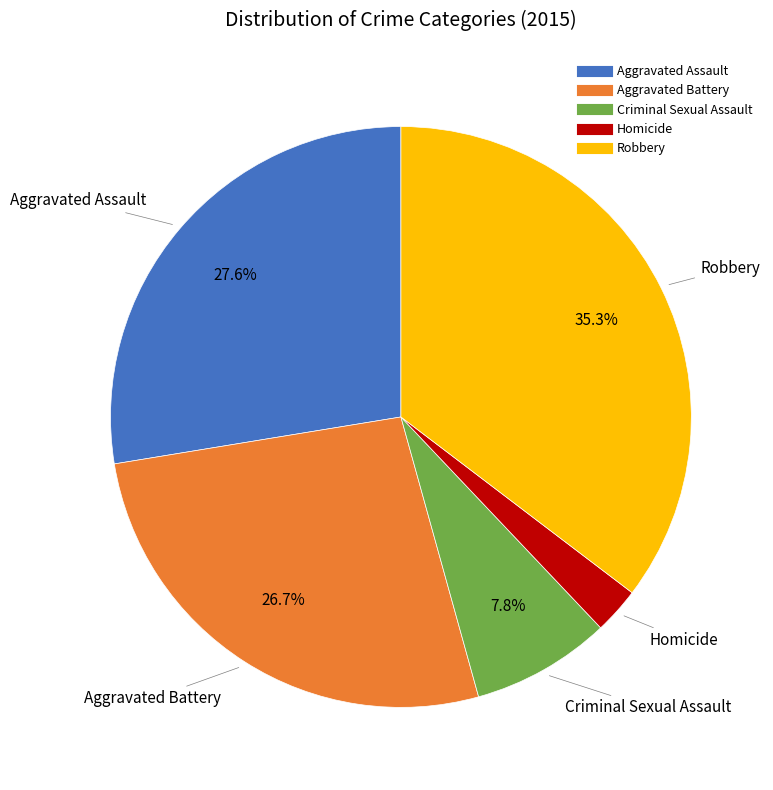

Does Criminal Sexual Assault represent more than half of the total?

No